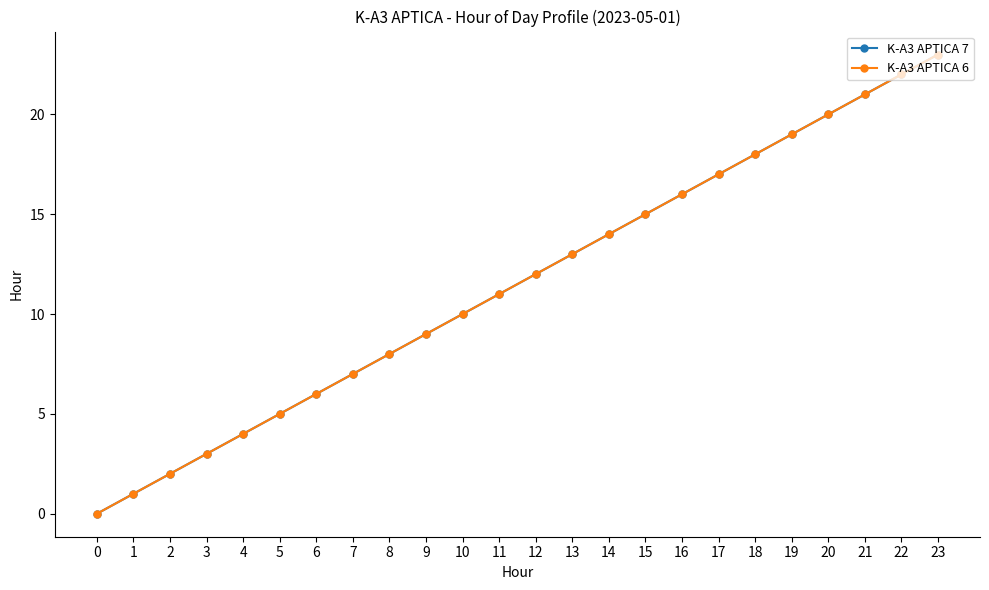

Is this an area chart (filled region under the line)?

No